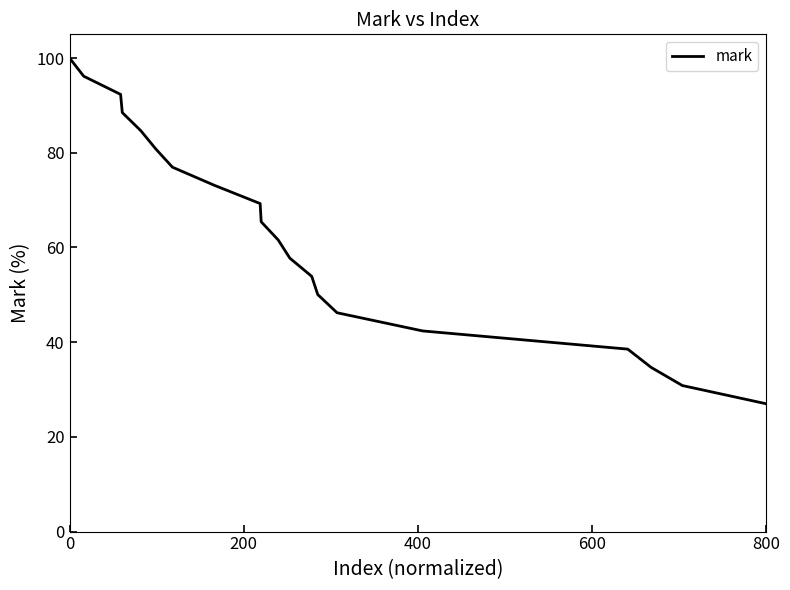

What is the difference between the maximum and minimum values?

73.0